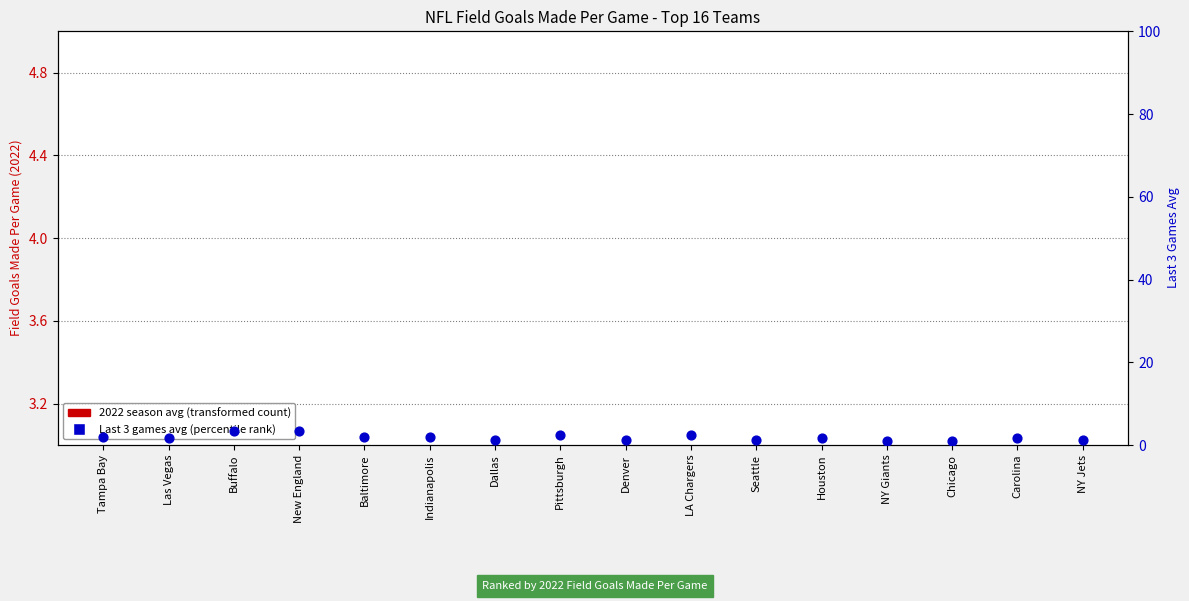

Which series reaches the maximum Y coordinate?

Last 3 (percentile rank)